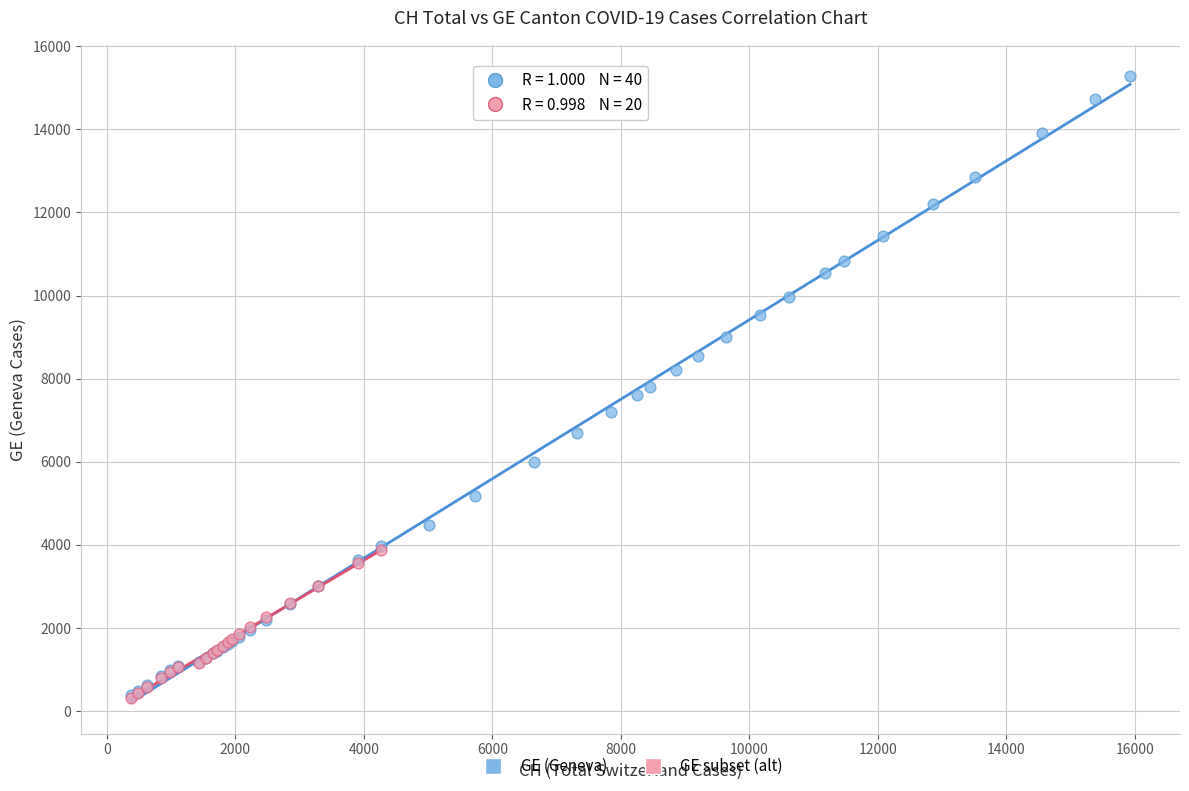

Which series reaches the maximum Y coordinate?

GE (Geneva)